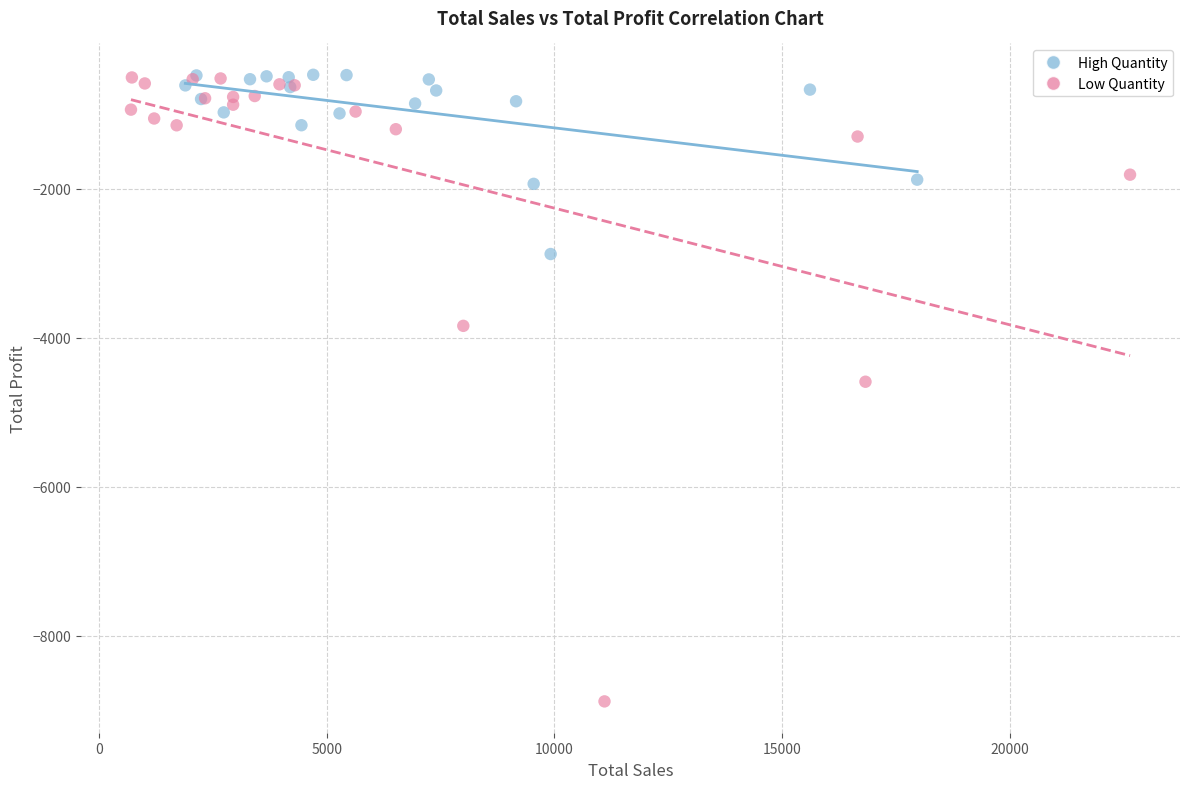

Which series has the widest spread of Y values?

Low Quantity